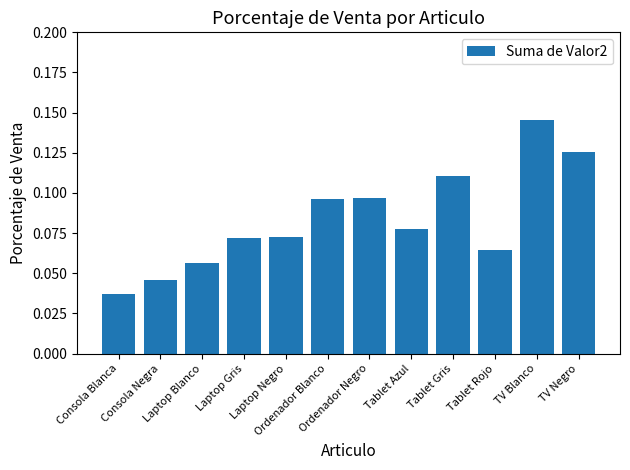

How many values are between 0 and 1?

12